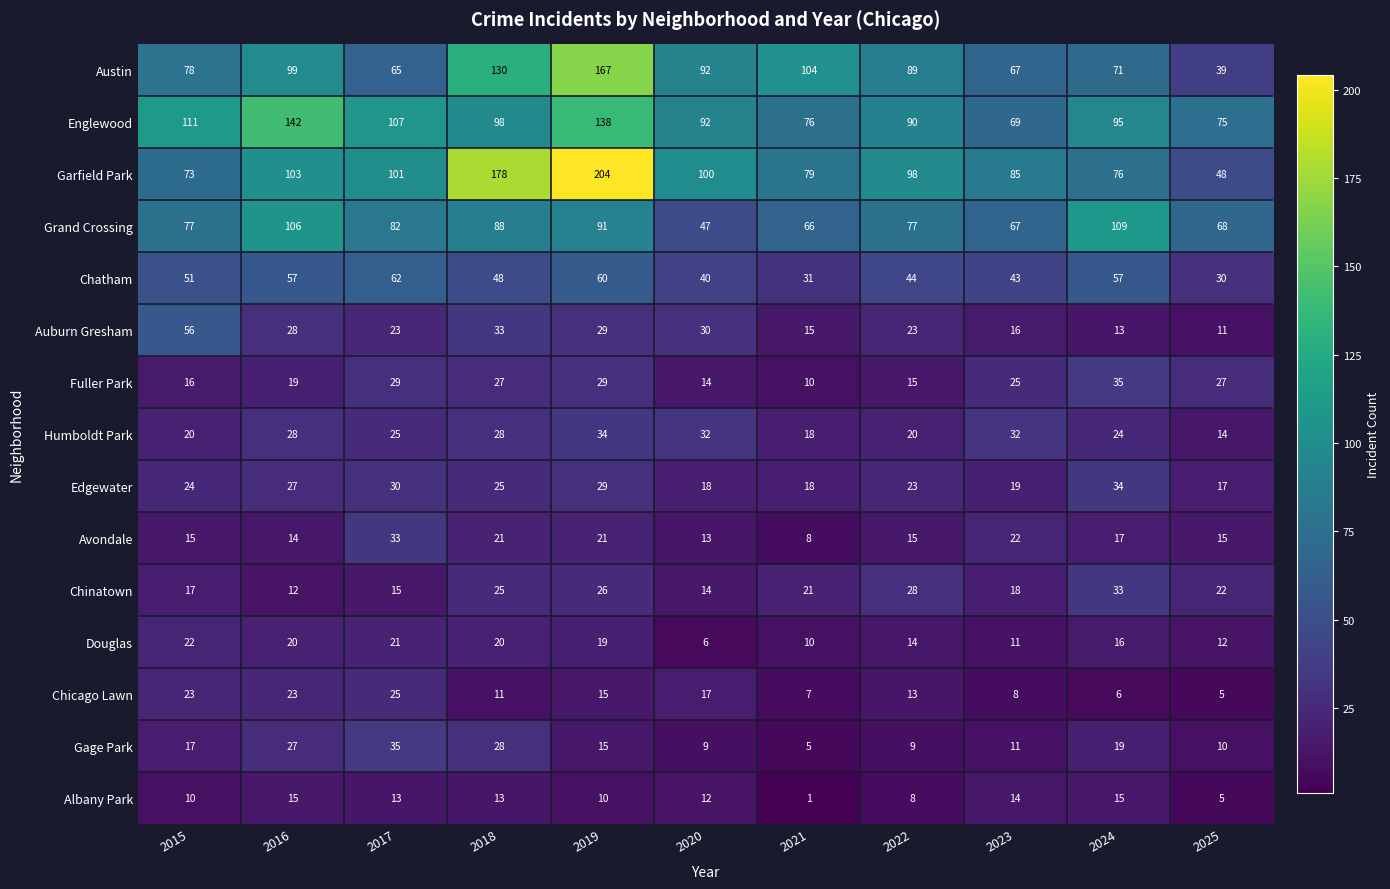

At which label does Douglas first exceed 16?

2015